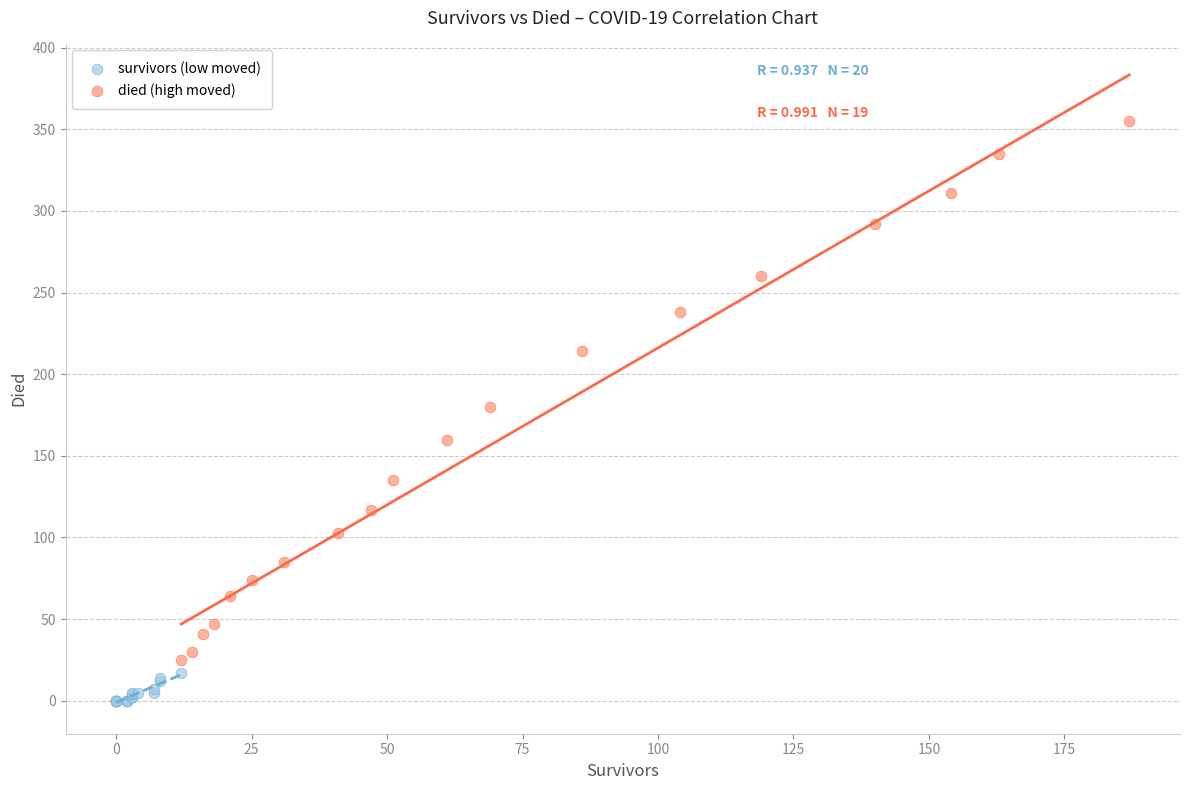

Which series has the widest spread of Y values?

died (high moved)